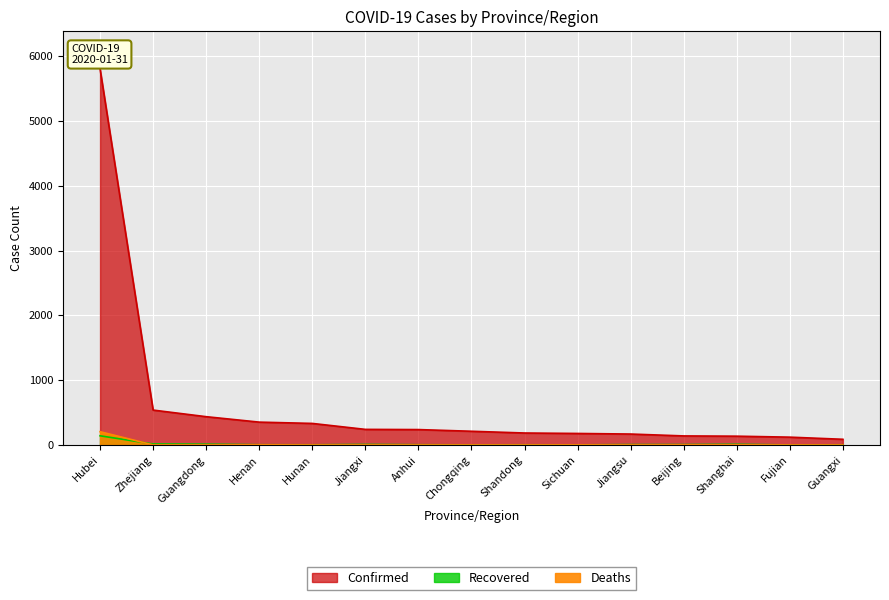

At how many categories does at least one series exceed 2616?

1